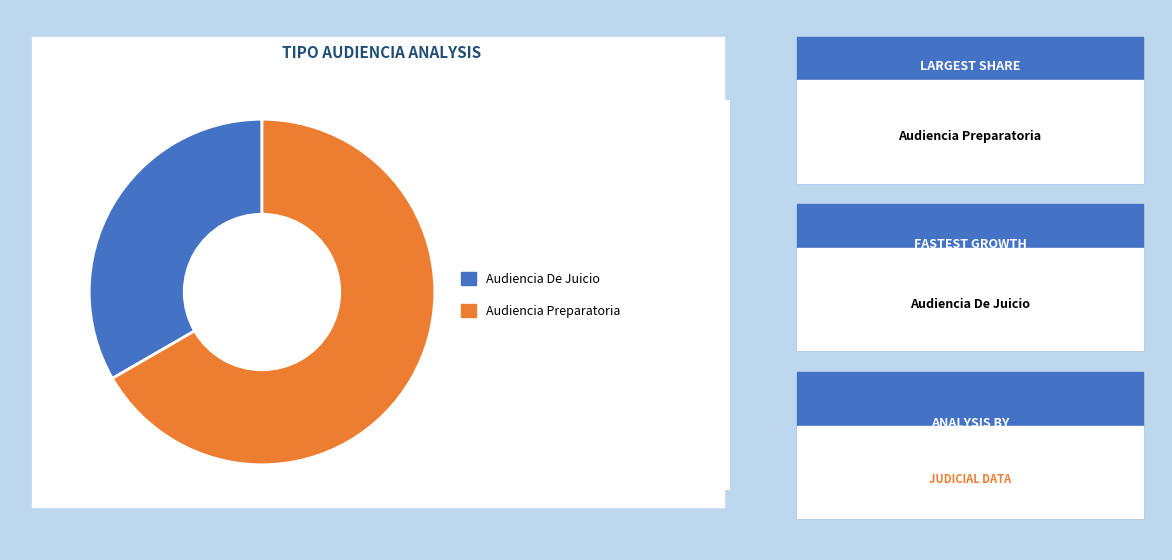

Does any single category account for the majority?

Yes